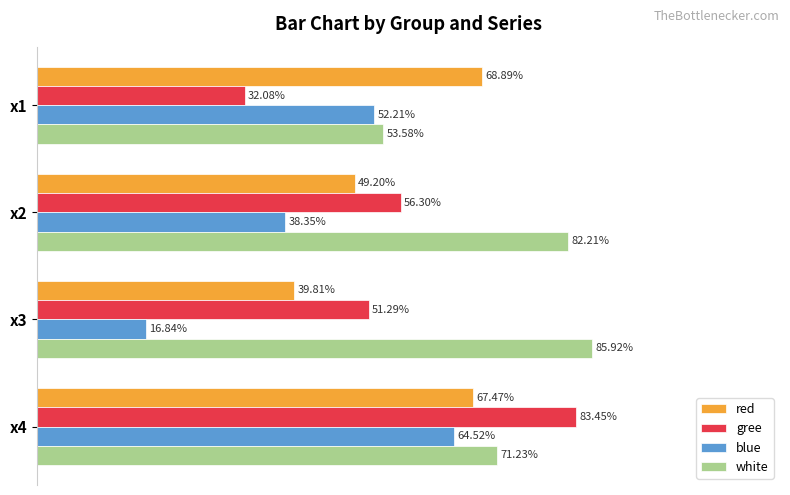

What are all the series names shown in the legend?

red, gree, blue, white